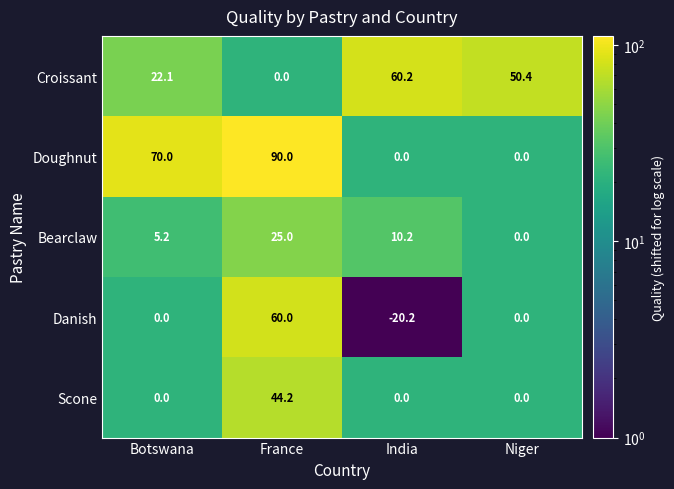

The Danish series shows 0.0 at Niger. True or false?

True